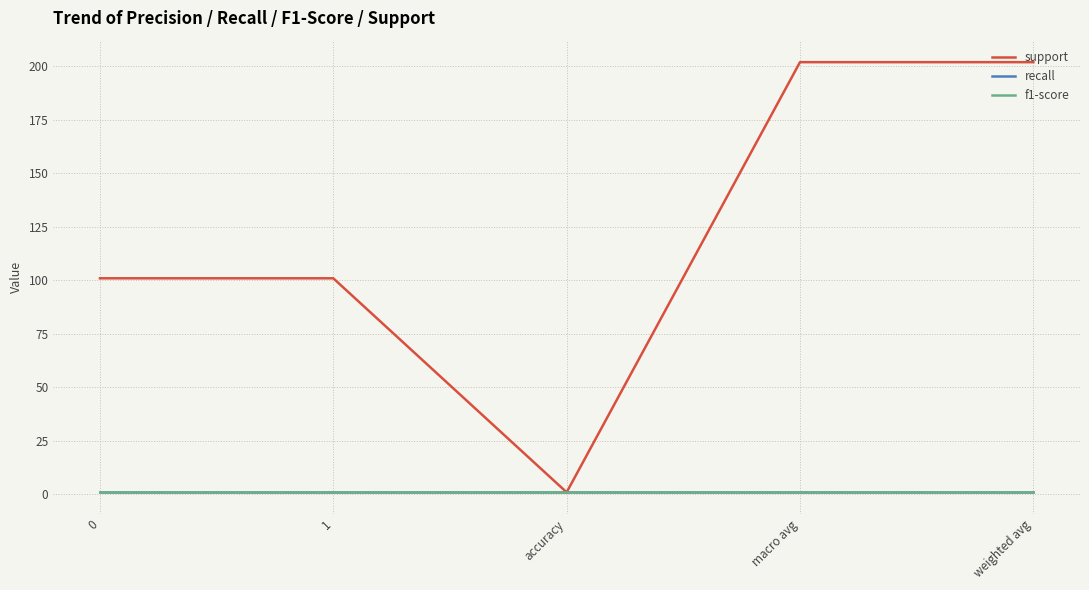

Rank the categories by recall value from lowest to highest.

0, 1, accuracy, macro avg, weighted avg